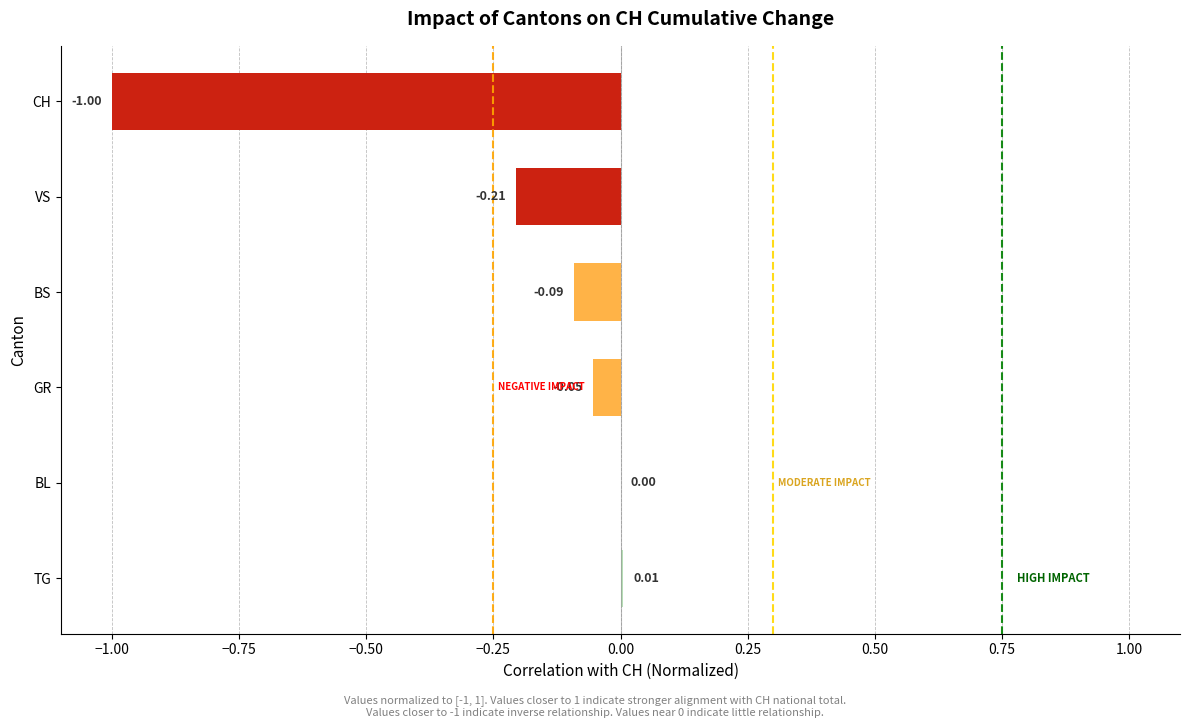

What is the sum of all values?

-1.3